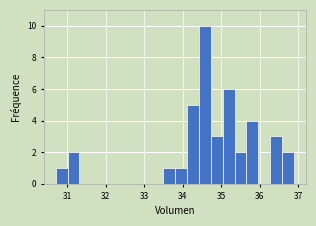

Around what value on the x-axis is the tallest bar? Give the approximate position of its centre, as read against the axis.

34.6